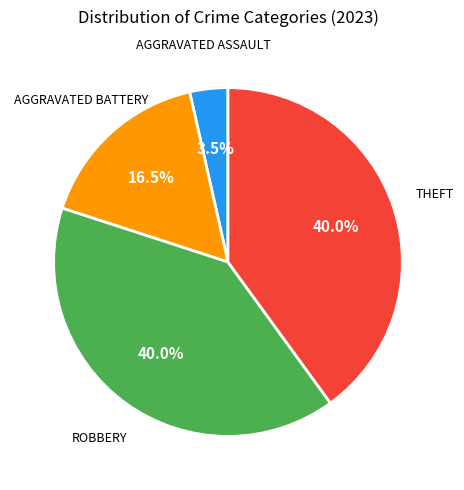

Is there a majority slice in this chart?

No